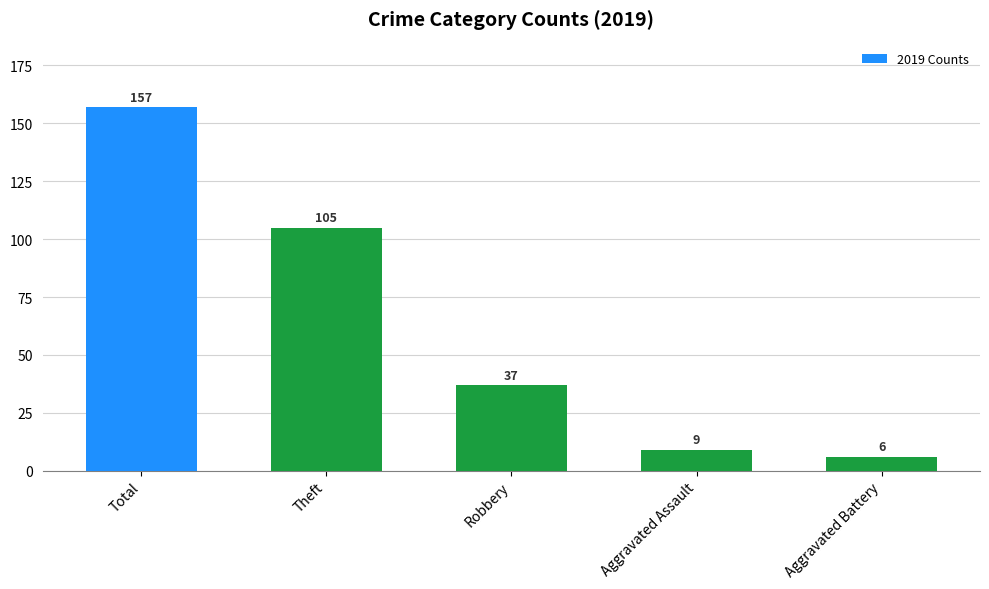

Reading right to left, list all the values displayed in this chart.

6	9	37	105	157